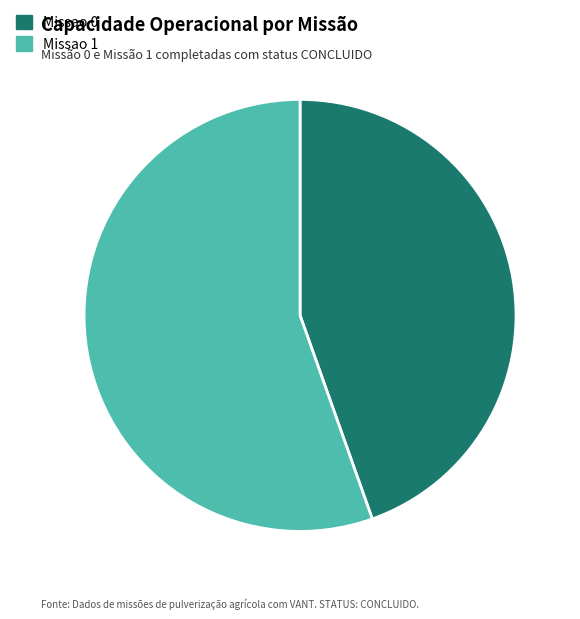

Do Missao 1 and Missao 0 together represent more than half of the pie?

Yes